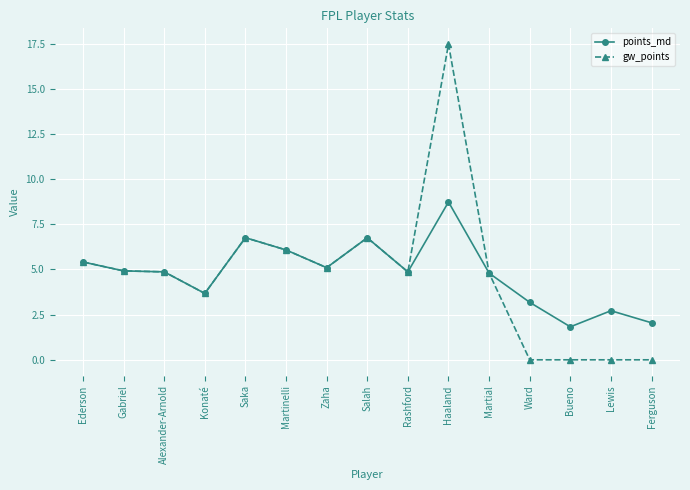

Rank the series by their maximum value, from highest to lowest.

gw_points, points_md